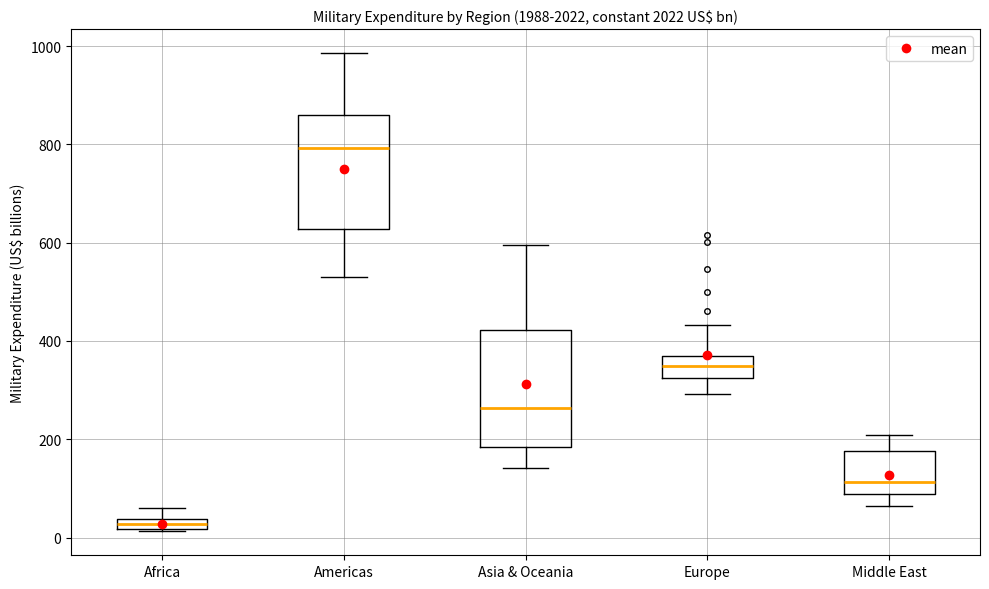

Which box has the lowest median line?

Africa